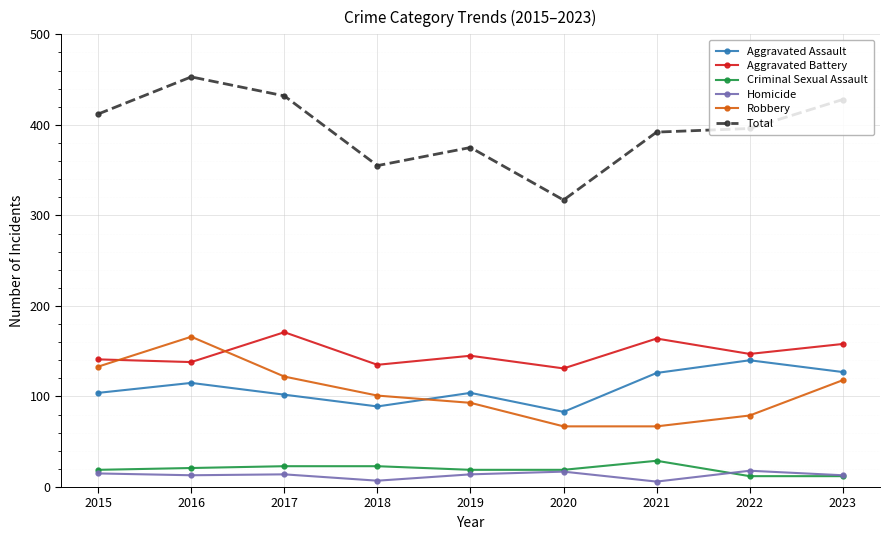

At how many categories does at least one series exceed 238?

9